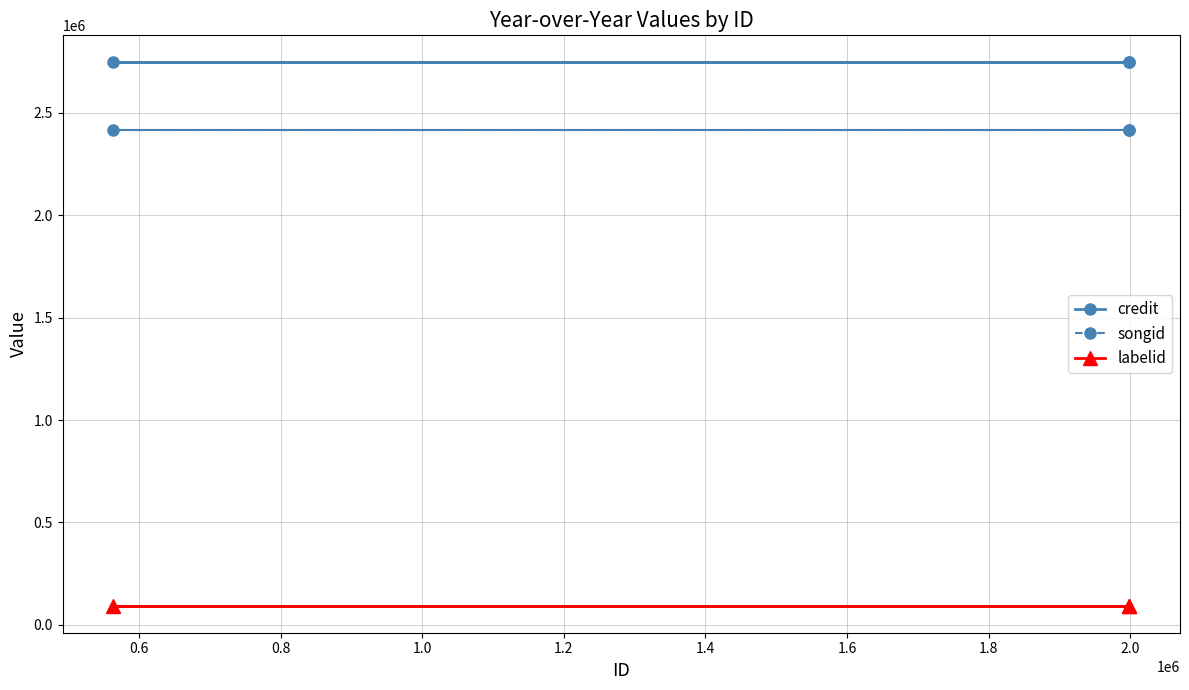

Which series has the largest total across all categories?

credit